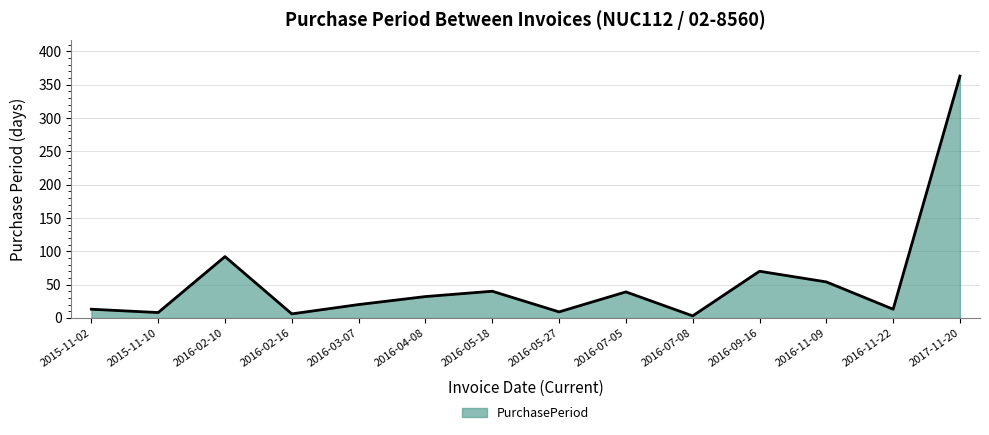

How many lines are shown in the chart?

1